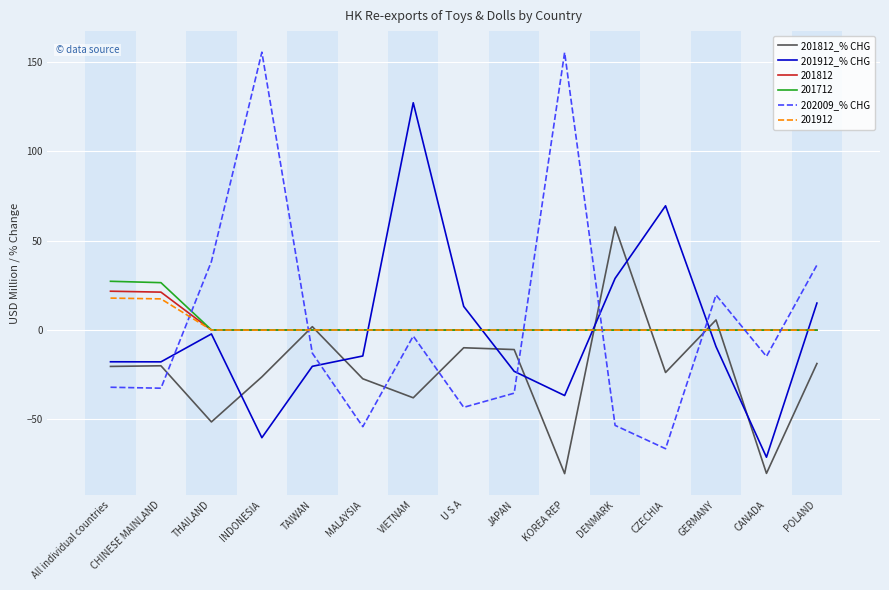

What is the approximate value of 202009_% CHG at POLAND?

36.4